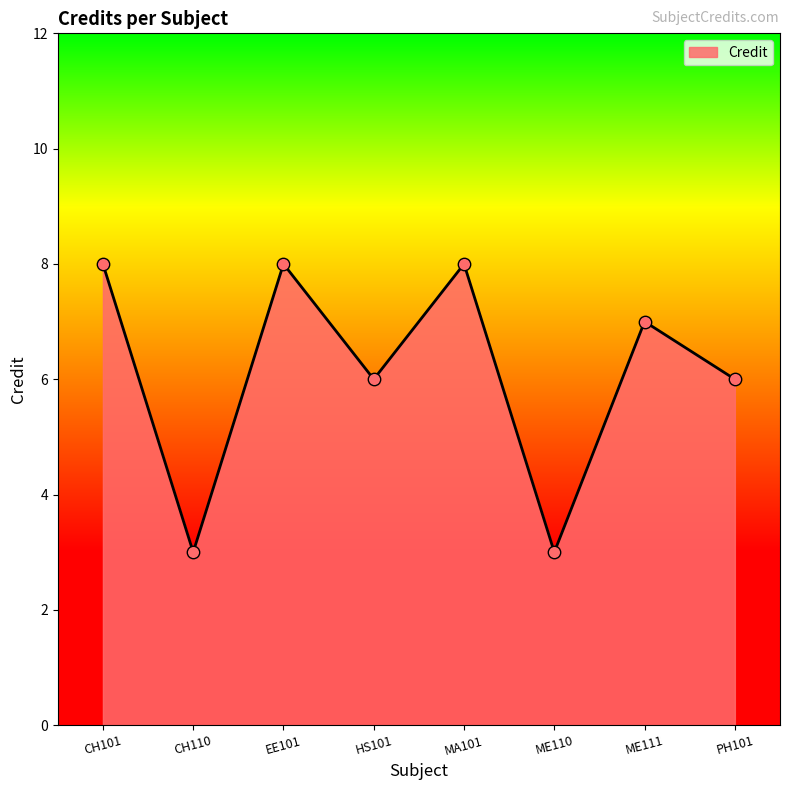

Between EE101 and PH101, which is larger?

EE101